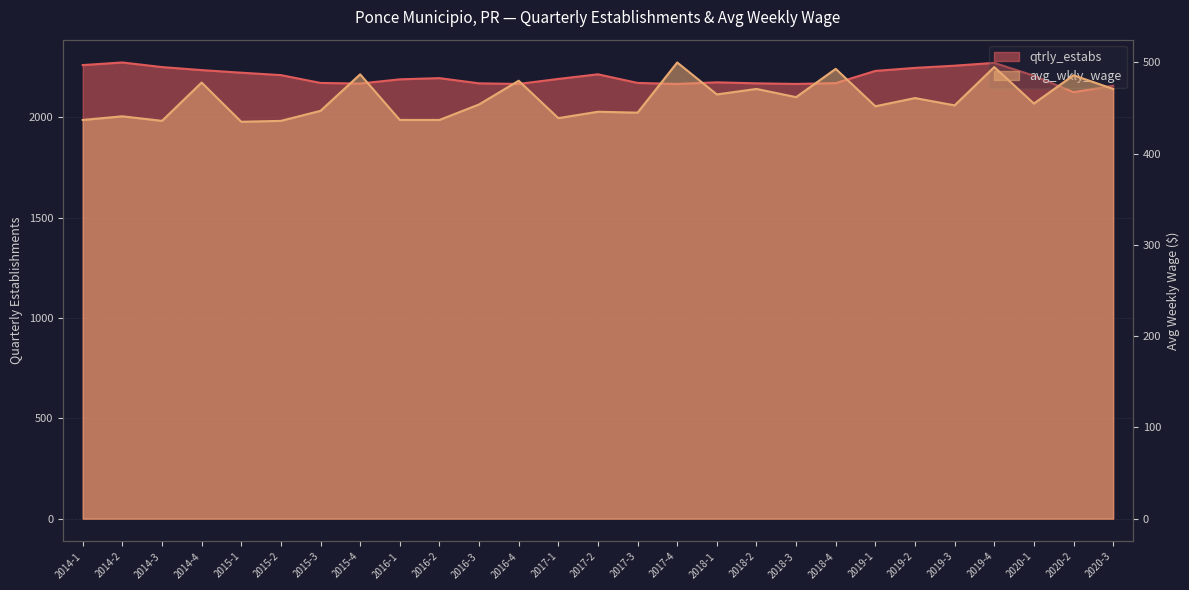

What position from the right is 2017-2?

14